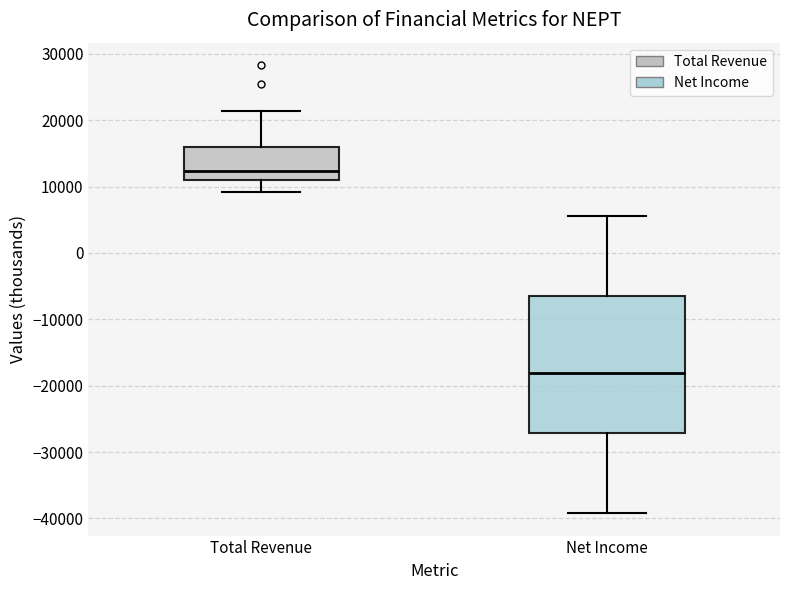

Where does the median line of the box for Total Revenue sit on the y-axis? The values are not printed on the chart, so give them approximately, as read against the axis.

12000